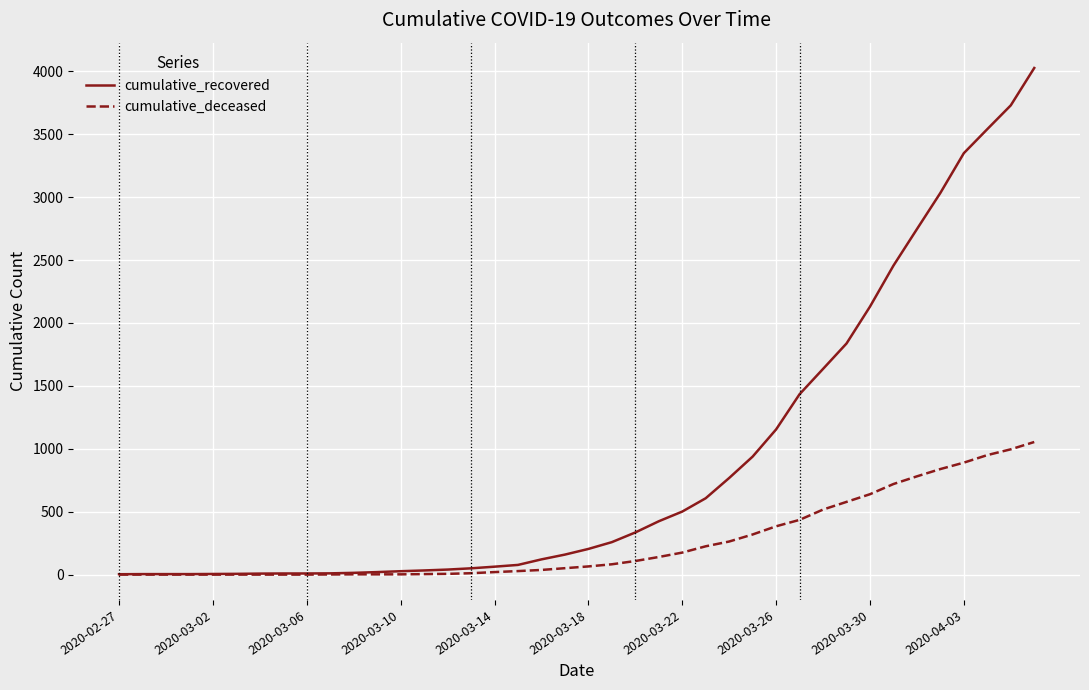

Rank the series by their maximum value, from highest to lowest.

cumulative_recovered, cumulative_deceased